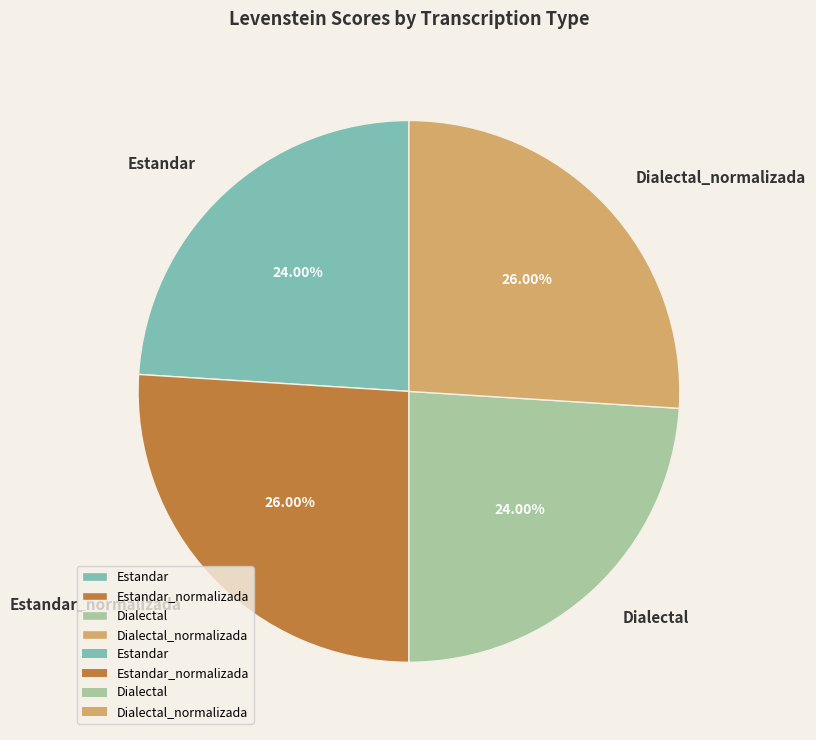

Is Estandar the majority of the pie?

No